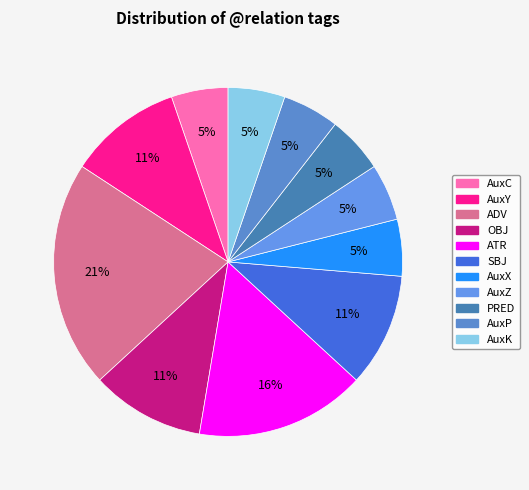

To the nearest percent, what is the difference between the largest and smallest slice percentages?

16%